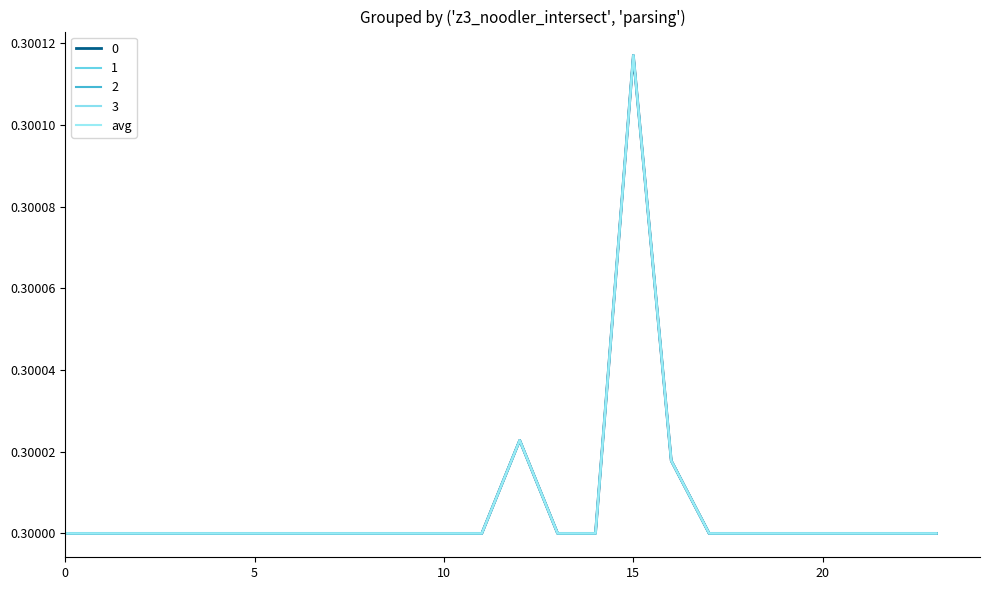

Does the chart have visible grid lines?

No